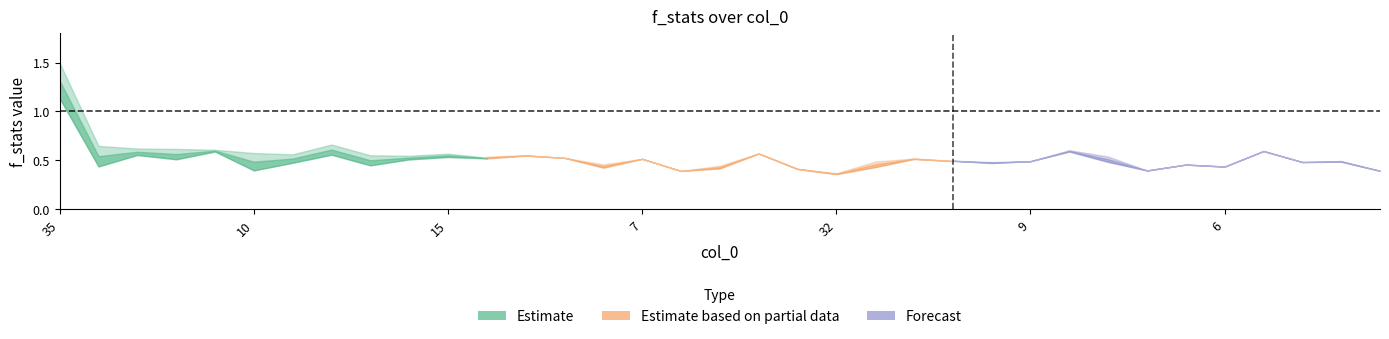

What is the spread (max minus min) of values at 29?

0.2